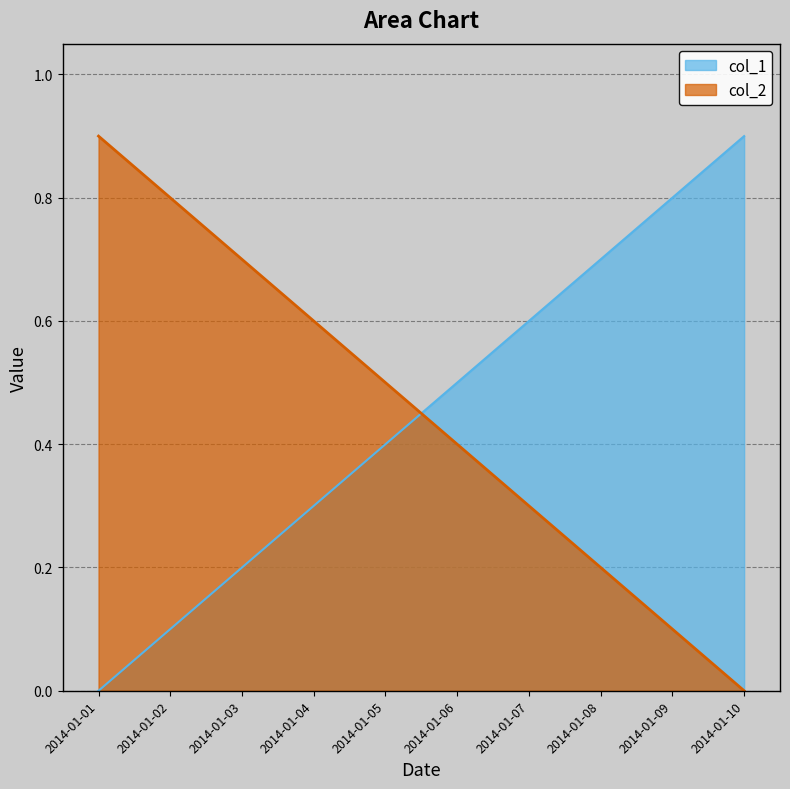

Is it true that col_1 equals 1.3 at 2014-01-09?

False